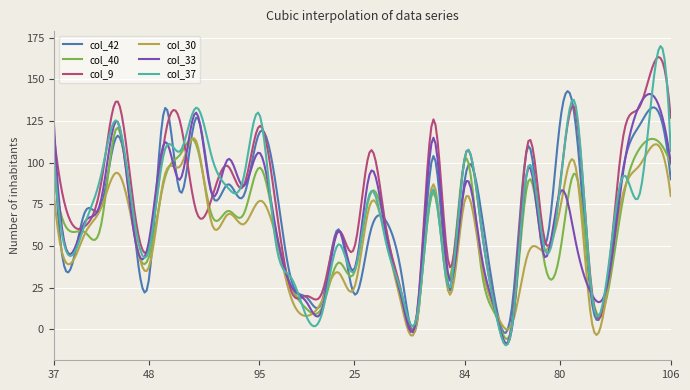

What is the highest value of the col_9 series?

163.4